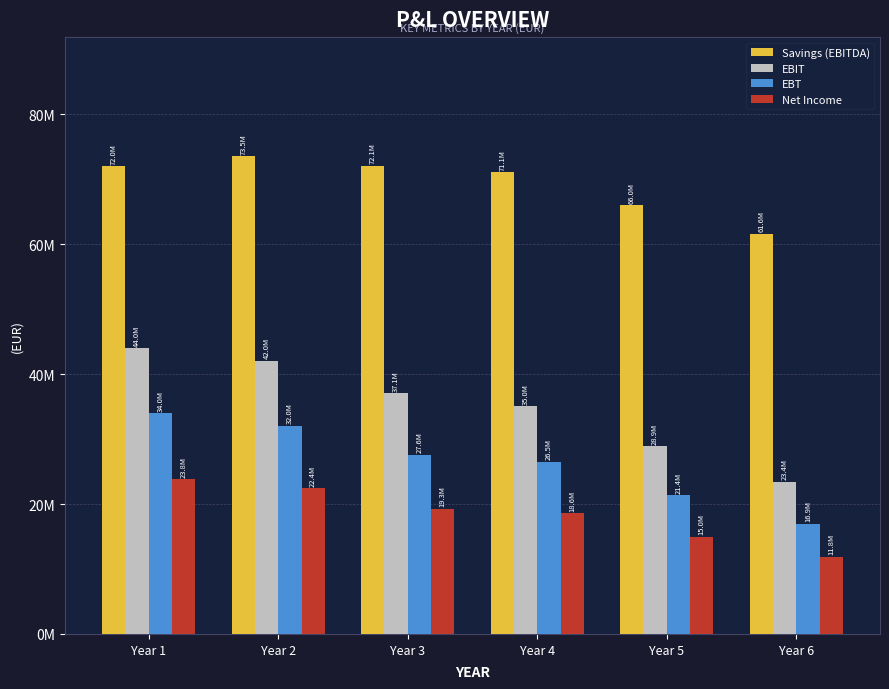

List the series in order of their overall mean, highest first.

Savings (EBITDA), EBIT, EBT, Net Income